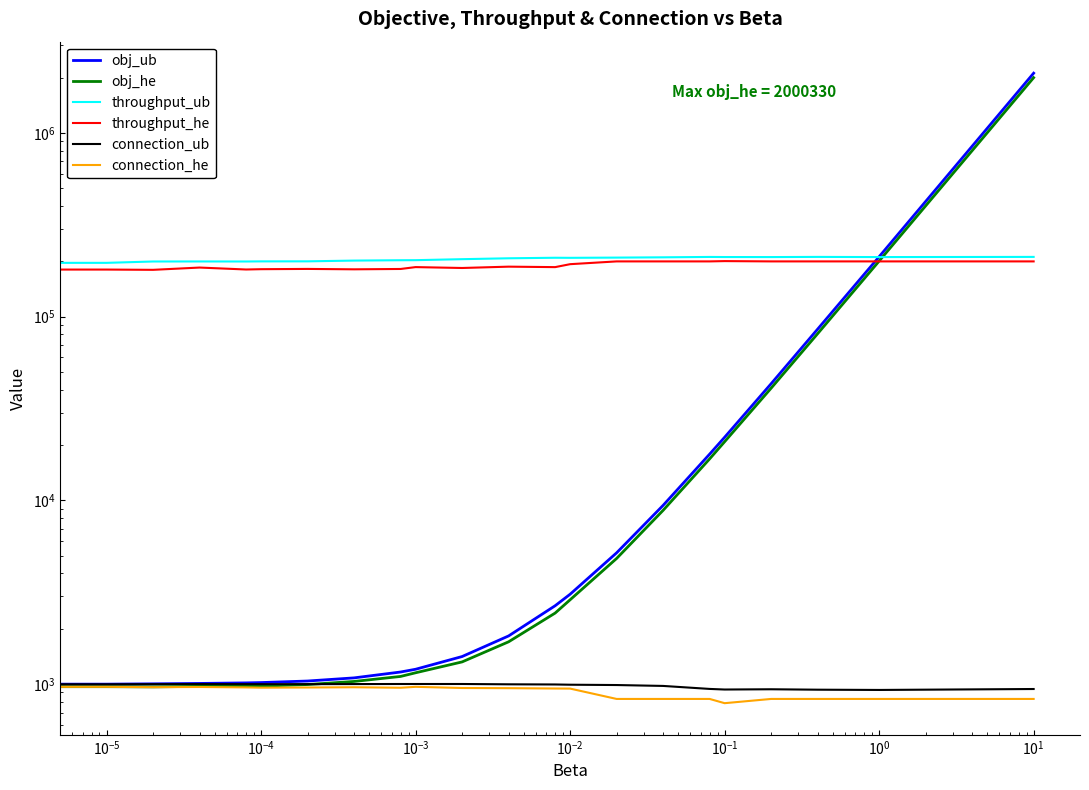

In throughput_ub, how many points are higher than both neighbors (excluding endpoints)?

4